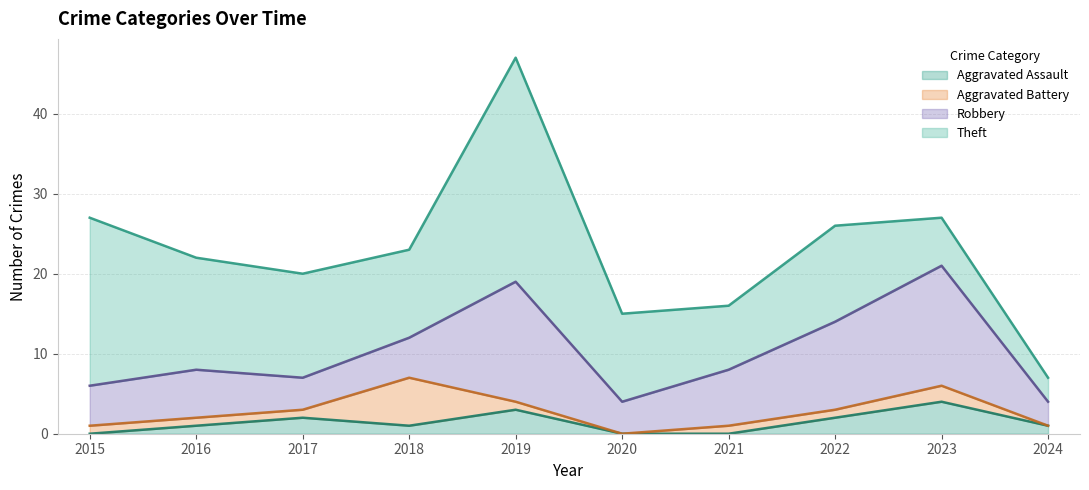

What is the difference between the second highest and minimum values in the Aggravated Assault series?

3